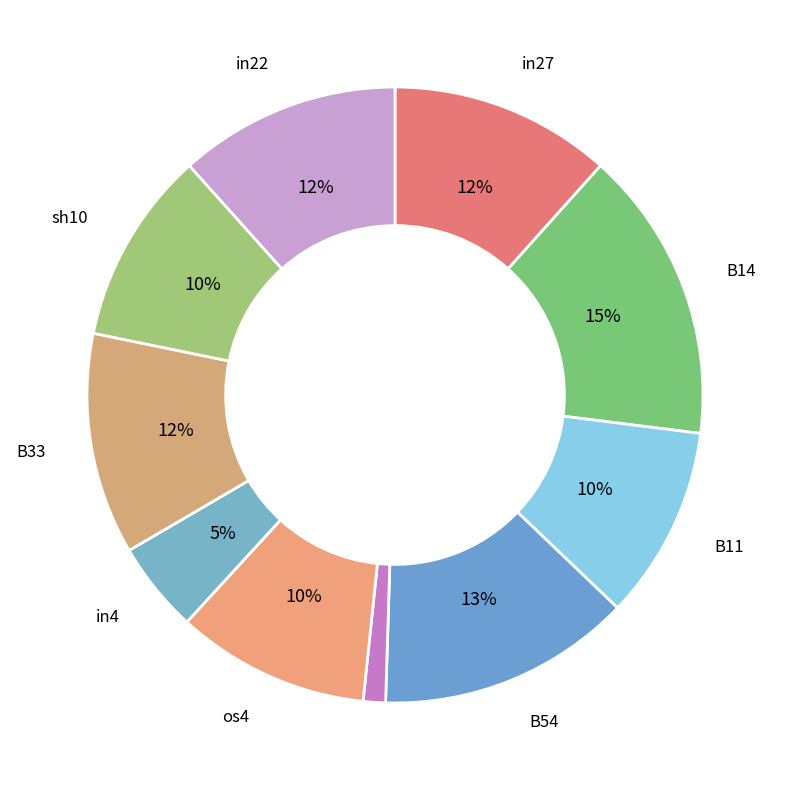

To the nearest percent, what is the difference between the largest and smallest slice percentages?

14%